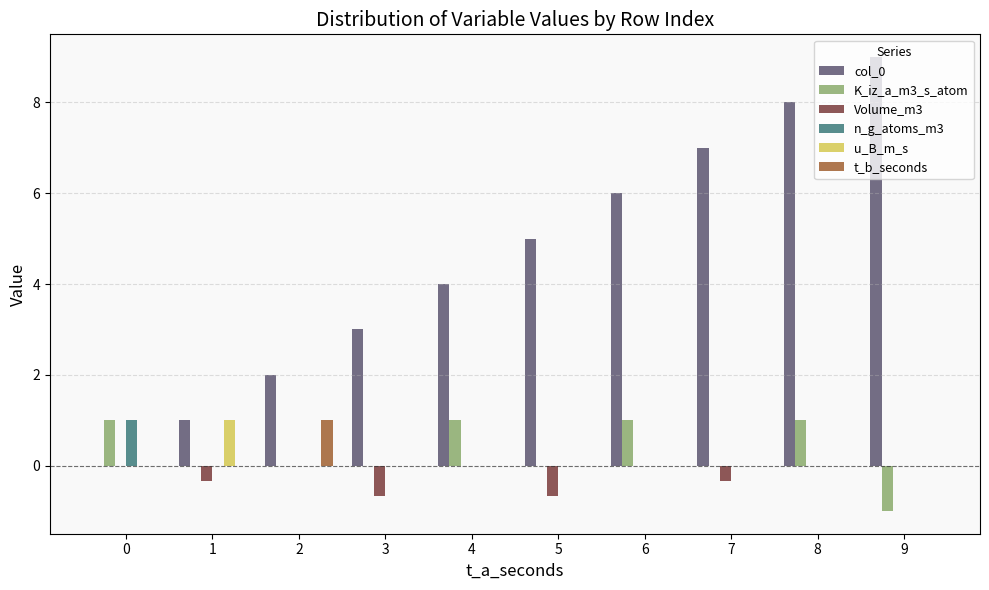

Between 4 and 6, which series saw the biggest shift?

col_0